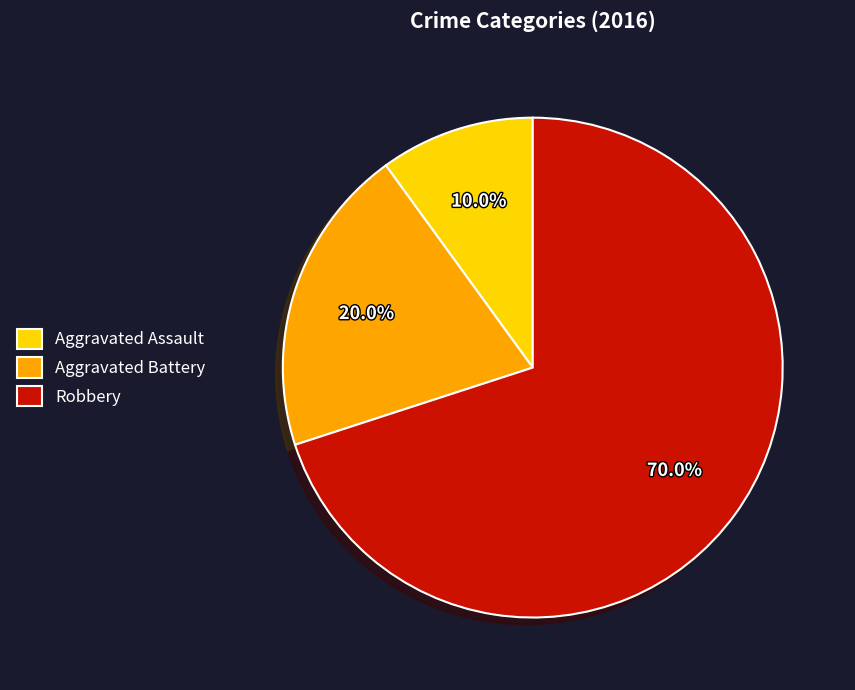

What is the largest slice in the pie chart?

Robbery